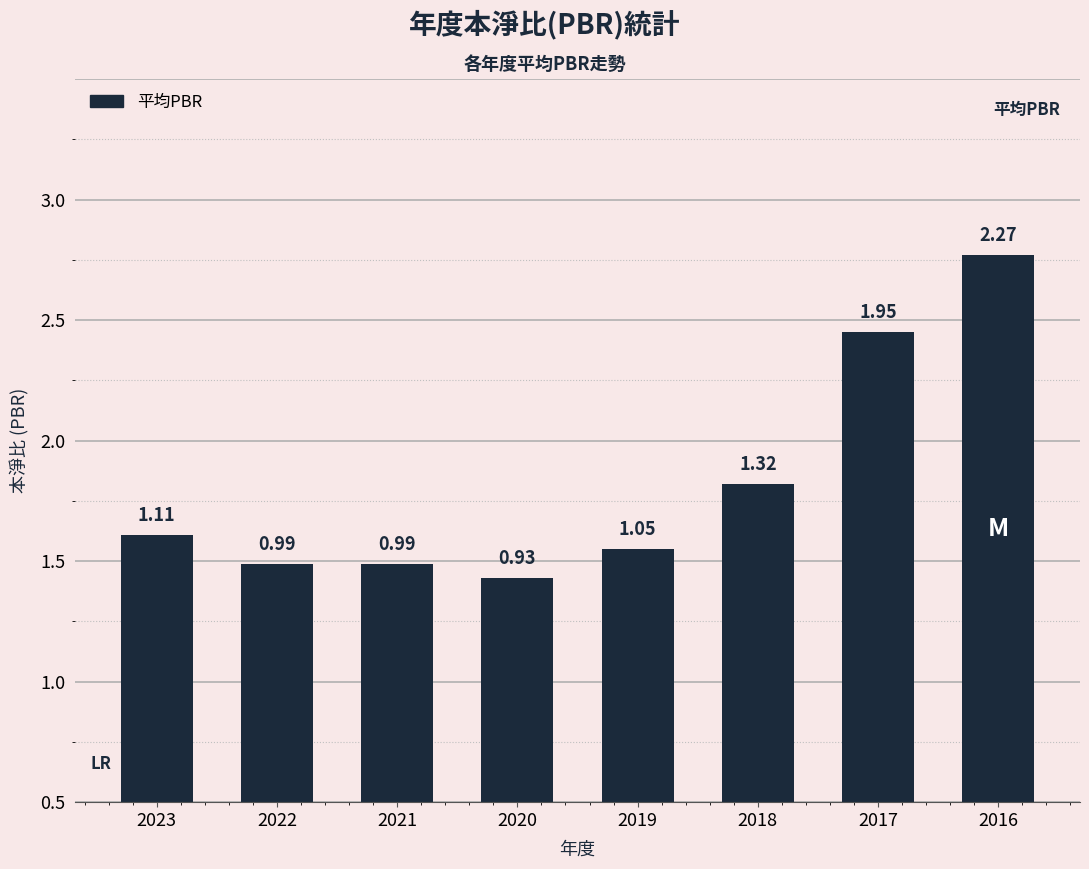

List the labels in order of value, largest first.

2016, 2017, 2018, 2023, 2019, 2022, 2021, 2020